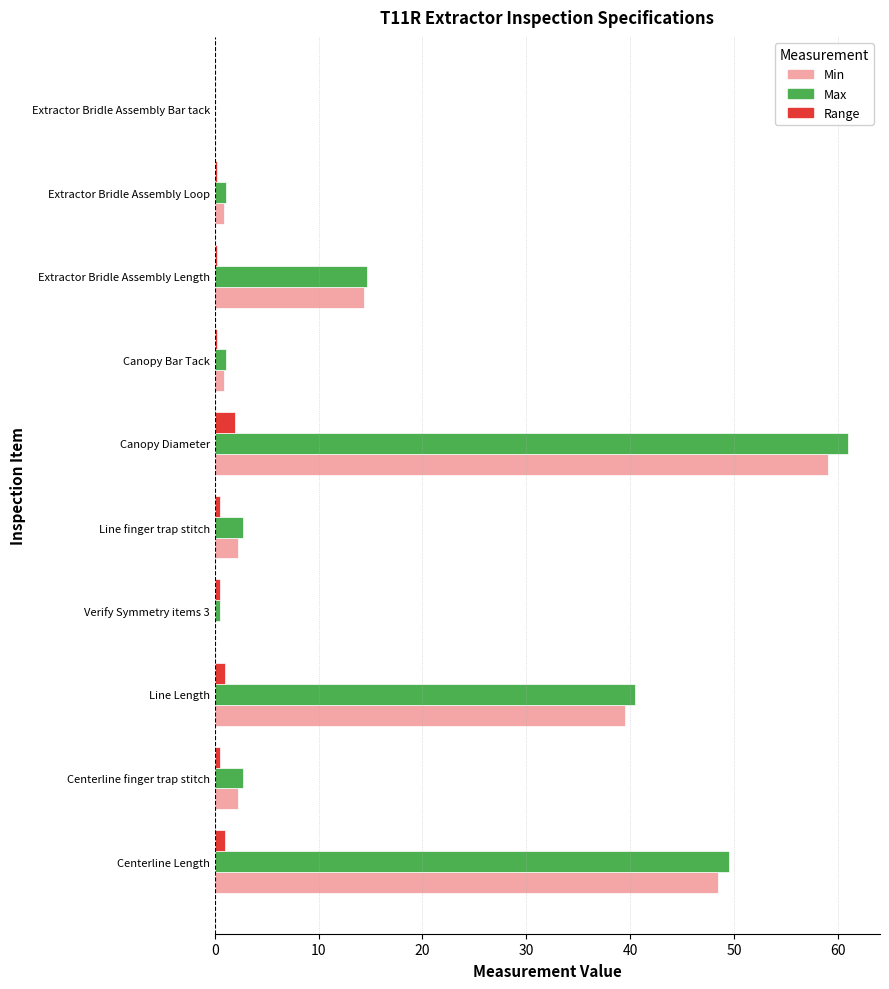

What is the sum of all Max values?

173.9